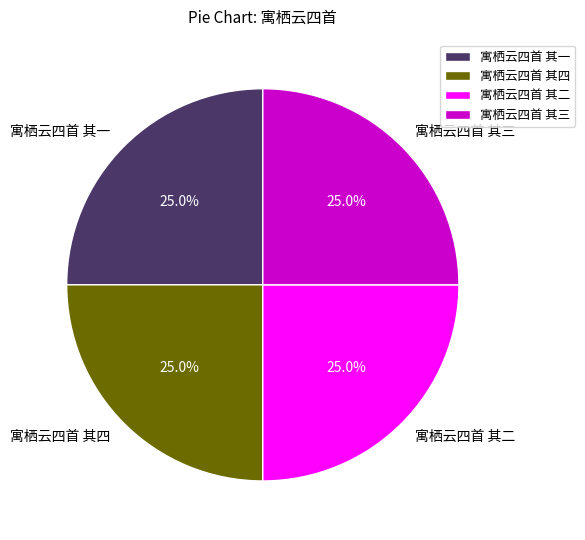

What is the ratio of the value at 寓栖云四首 其一 to the value at 寓栖云四首 其四?

1.0